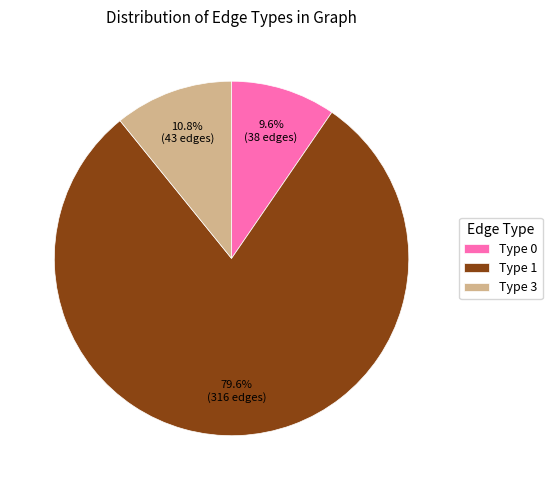

Which slice is the smallest?

Type 0